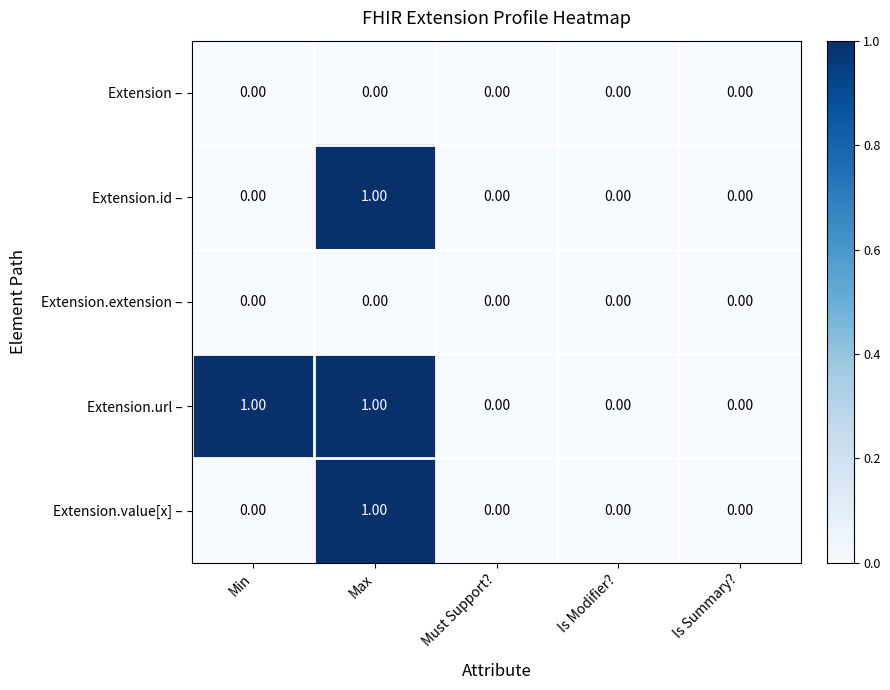

Between Min and Is Modifier?, which series saw the biggest shift?

Extension.url –